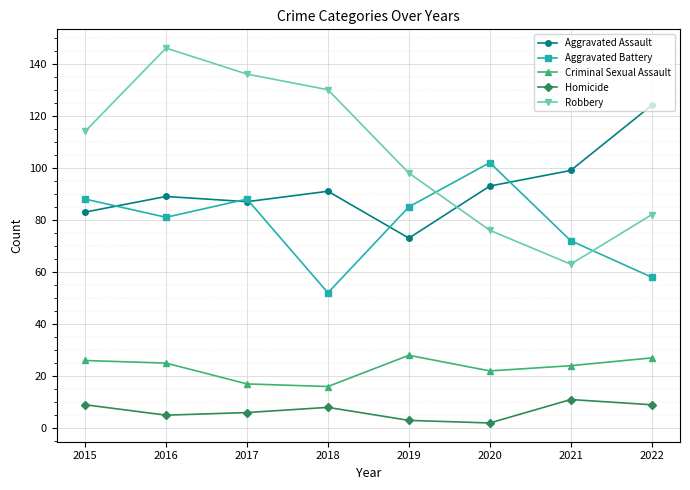

What is the difference between the second highest and second lowest values in the Criminal Sexual Assault series?

10